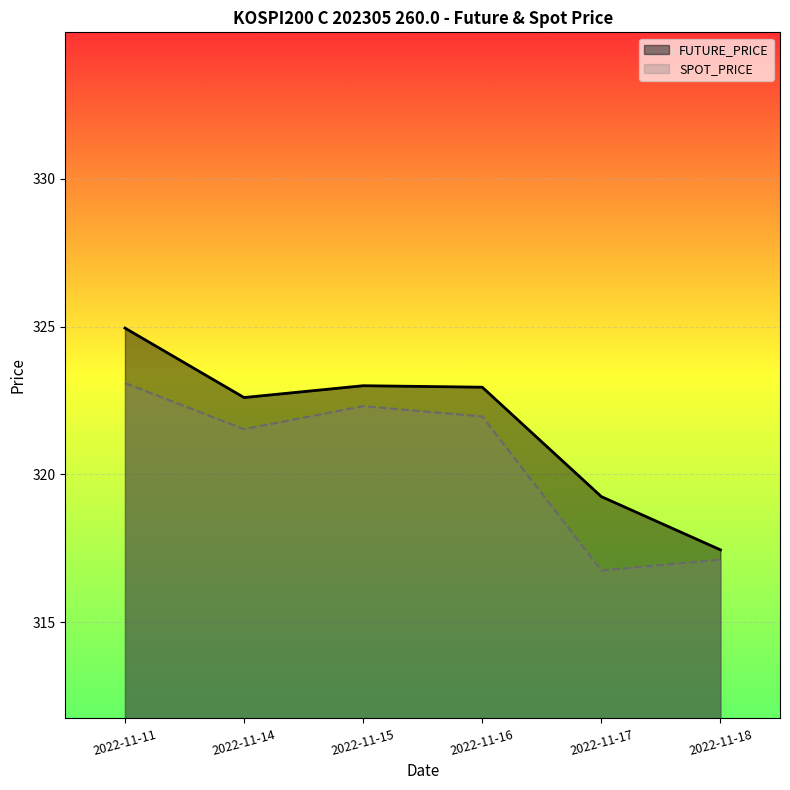

Does the chart display data point markers on the line(s)?

No